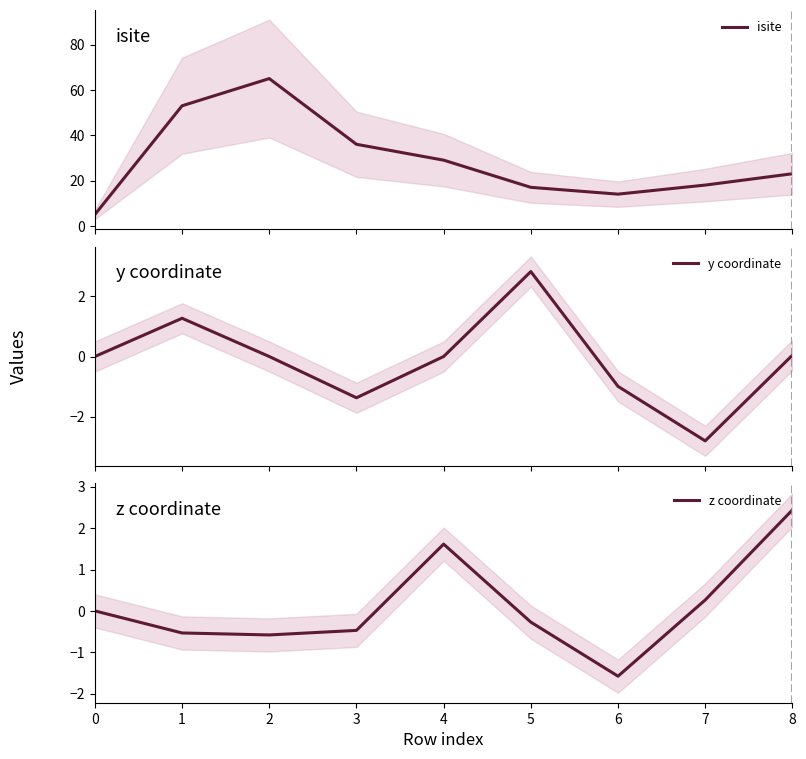

What is the value of the y coordinate point at the 7th from the left?

-1.0